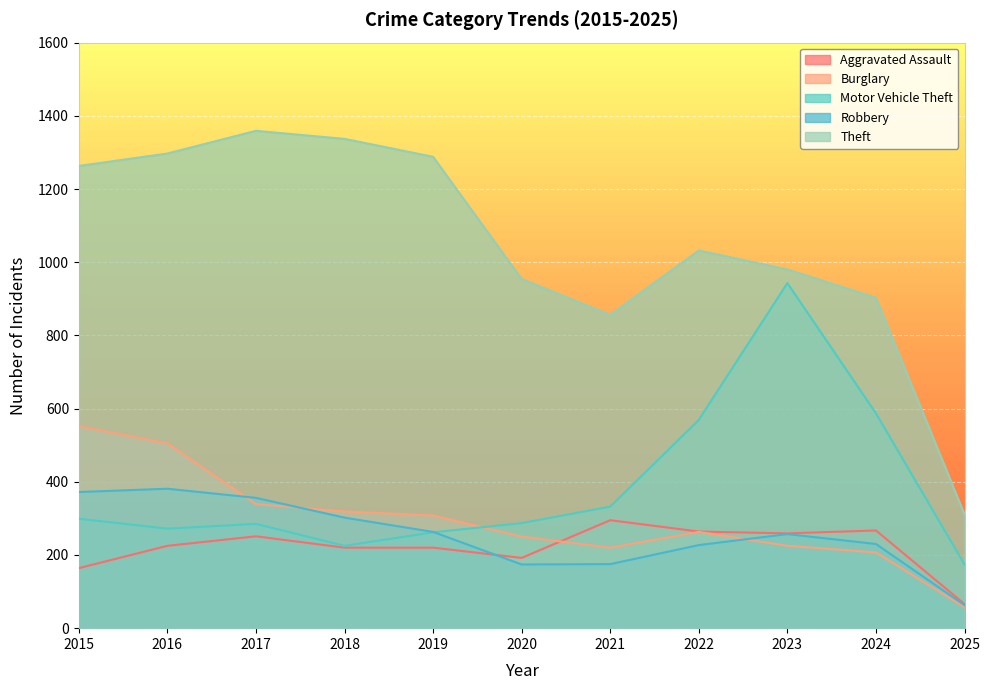

What is the highest value of the Theft series?

1359